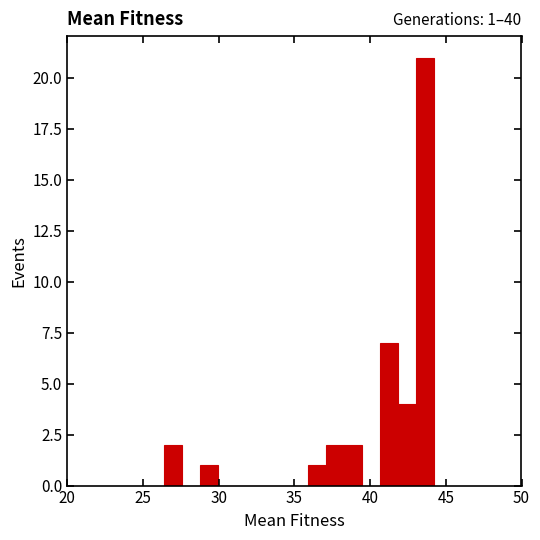

Around what value on the x-axis is the tallest bar? Give the approximate position of its centre, as read against the axis.

43.5